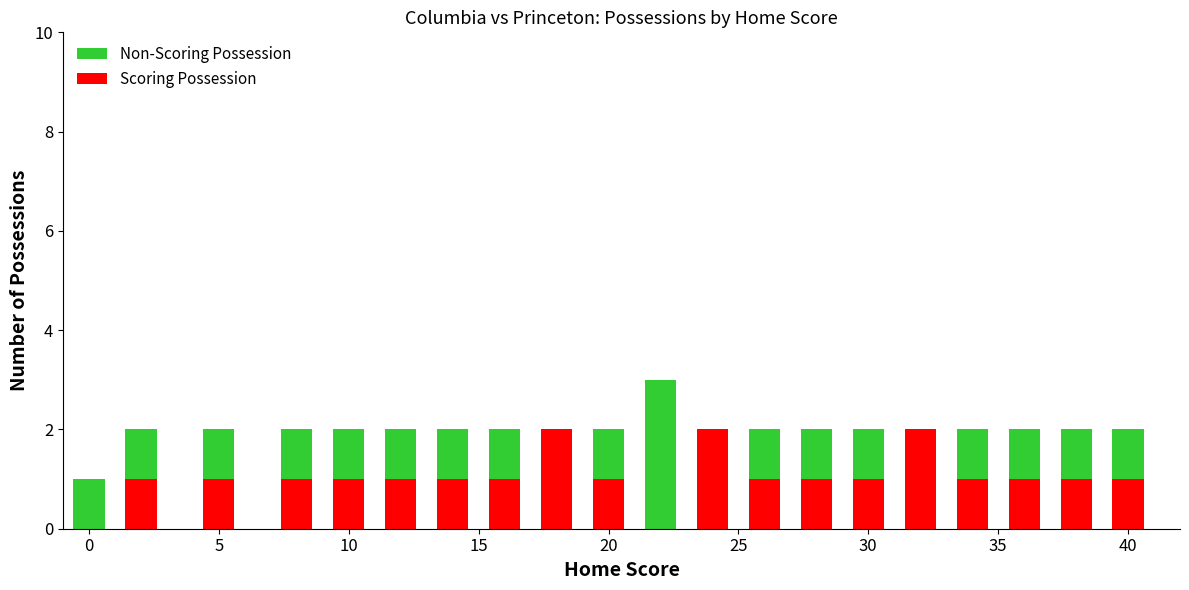

At how many categories does at least one series exceed 2?

1